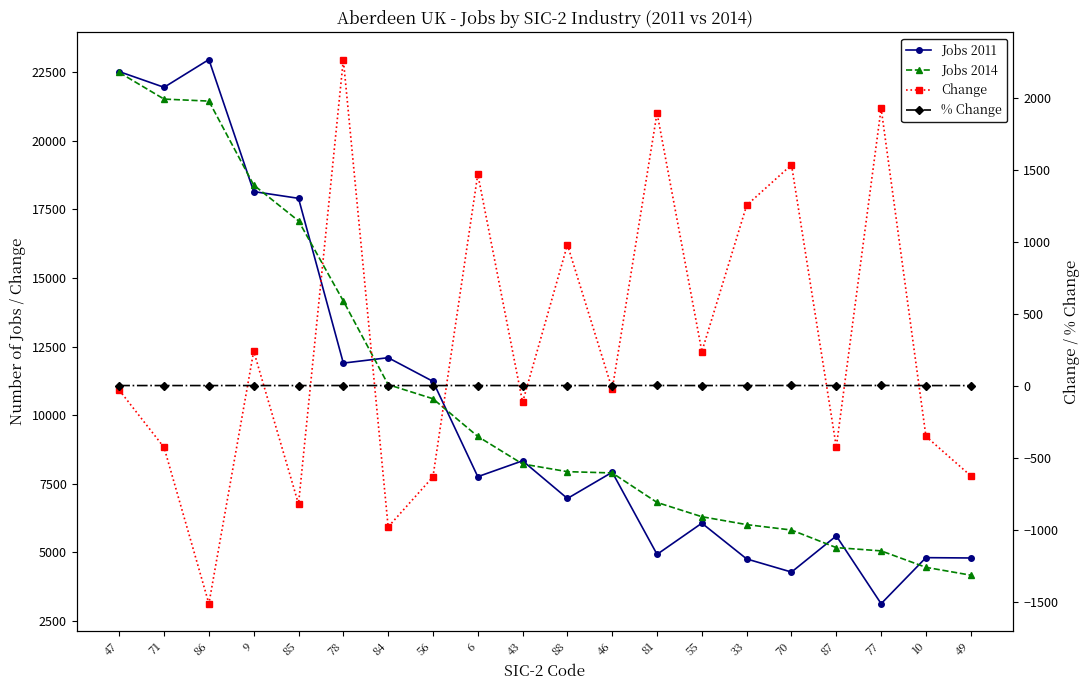

At which category does % Change reach its first local valley?

86